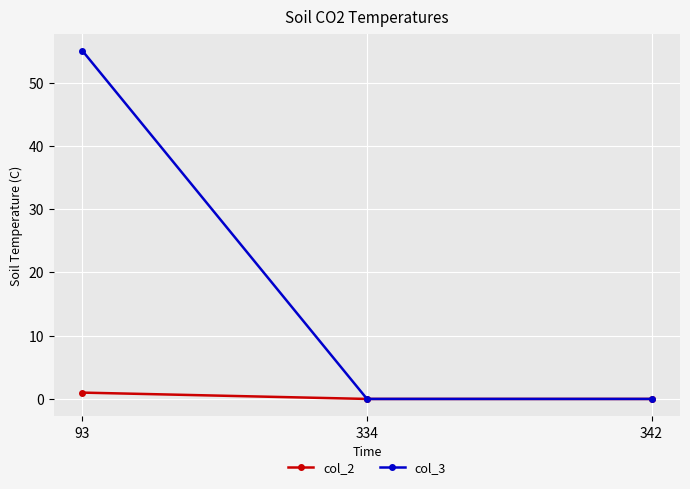

Reading left to right, list all the values displayed in this chart.

col_2: 1	0	0
col_3: 55	0	0